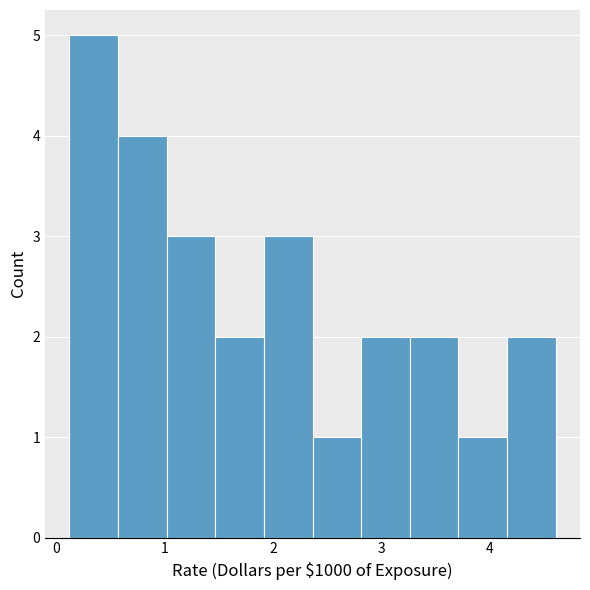

Reading left to right, transcribe this chart: for each bar, give the range it covers on the x-axis and its height. Neither the bar edges nor the heights are printed on the chart, so give them approximately, as read against the axes.

0.1 to 0.6: 5
0.6 to 1.0: 4
1.0 to 1.5: 3
1.5 to 1.9: 2
1.9 to 2.4: 3
2.4 to 2.8: 1
2.8 to 3.3: 2
3.3 to 3.7: 2
3.7 to 4.2: 1
4.2 to 4.6: 2